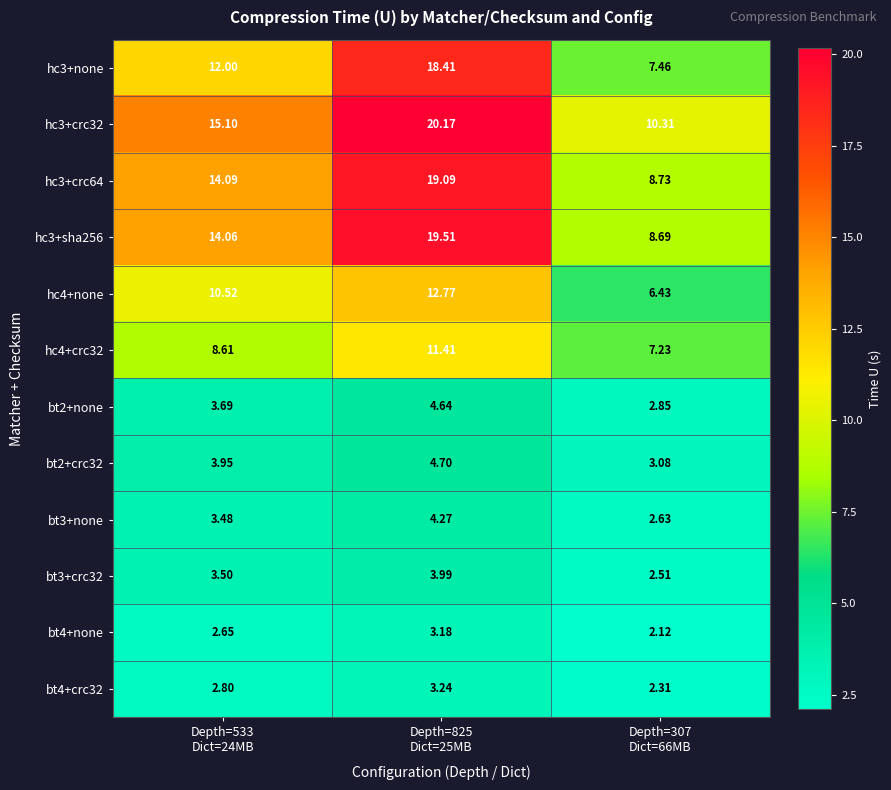

Which series has the largest total across all categories?

hc3+crc32